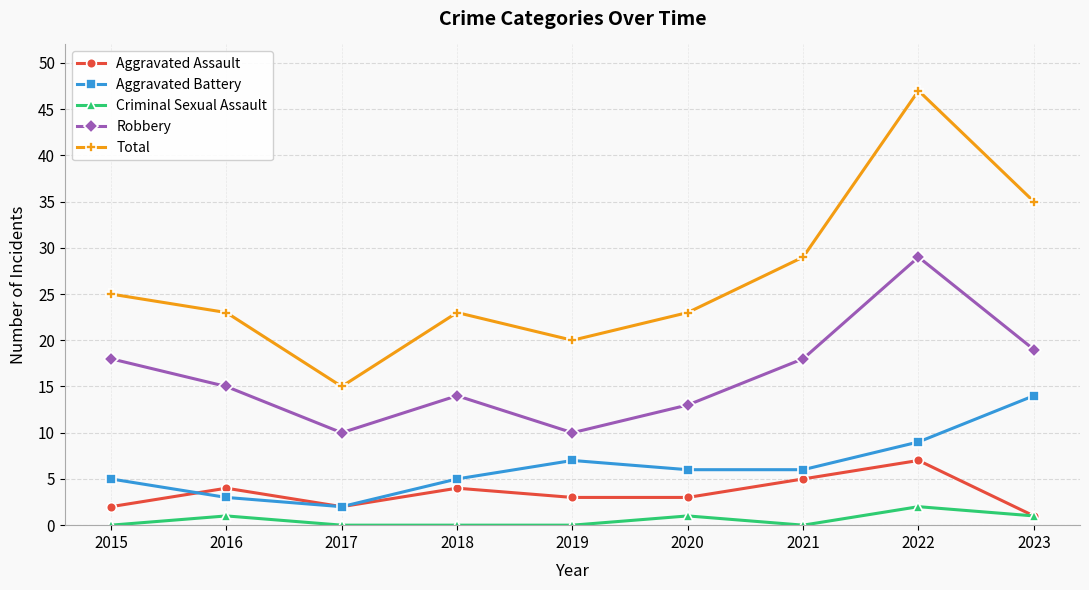

In Robbery, how many points are higher than both neighbors (excluding endpoints)?

2